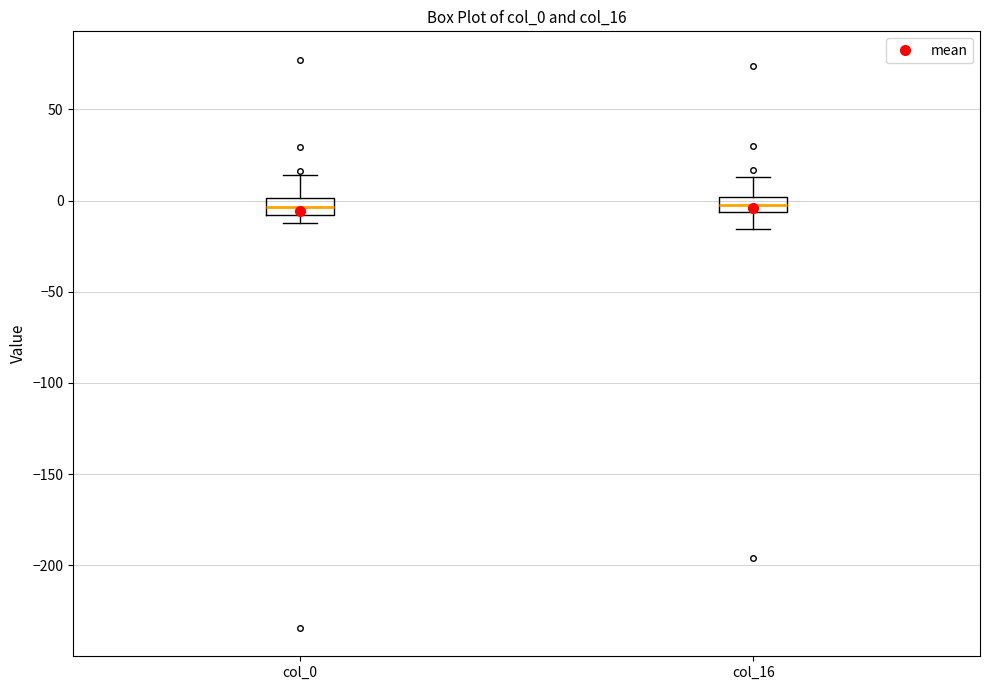

Reading left to right, read every box against the y-axis: the position of its median line, the range the box covers, and the ends of its whiskers. The values are not printed on the chart, so give them approximately, as read against the axis.

col_0: median -5, box -10 to 0, whiskers -15 to 15
col_16: median 0 (inside the box), box -5 to 0, whiskers -15 to 15